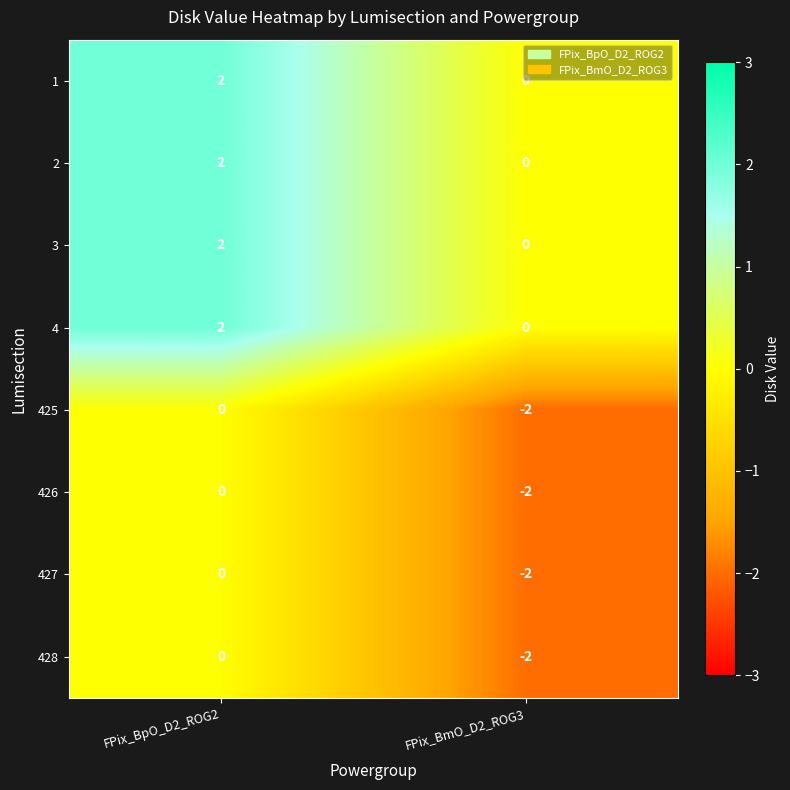

List the labels in order of 425 value, largest first.

FPix_BpO_D2_ROG2, FPix_BmO_D2_ROG3